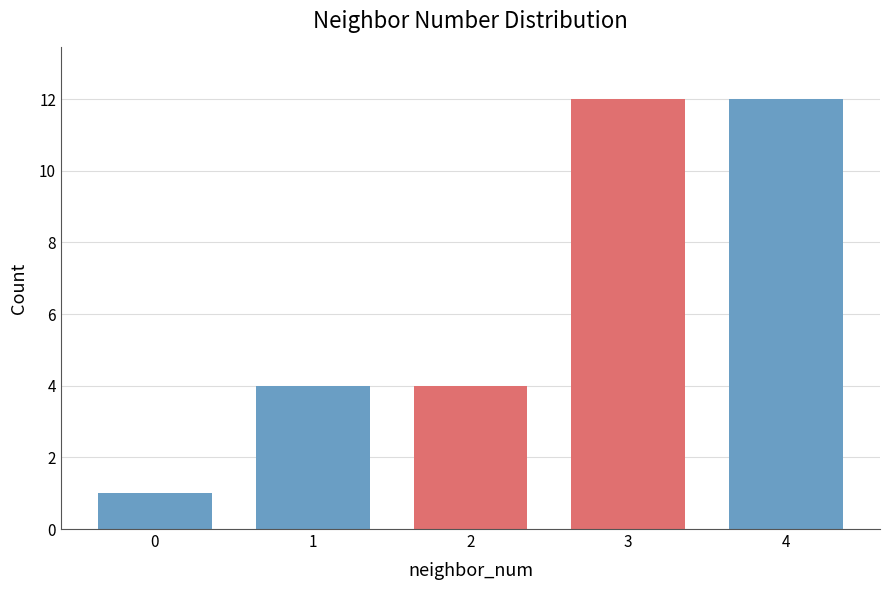

What is the sum of the values at 1 and 3?

16